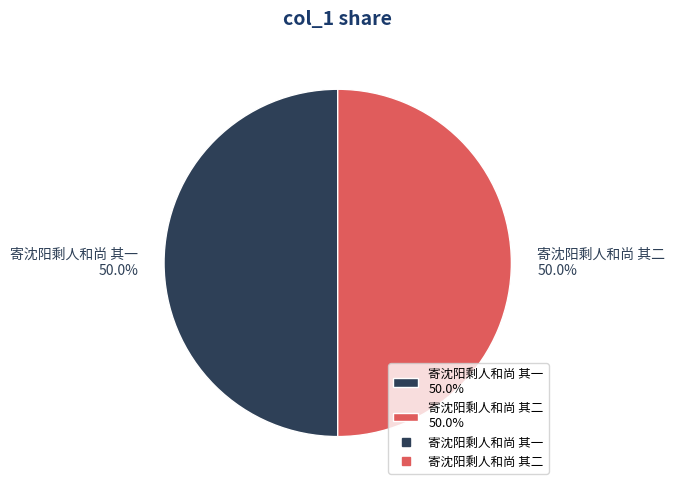

Approximately how many times larger is the value at 寄沈阳剩人和尚 其二 50.0% compared to 寄沈阳剩人和尚 其一 50.0%?

1.0